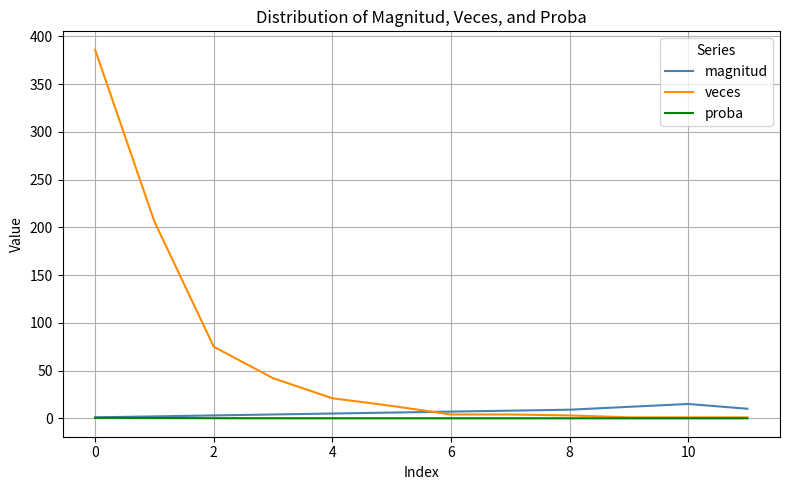

Which series has the largest range (max minus min)?

veces